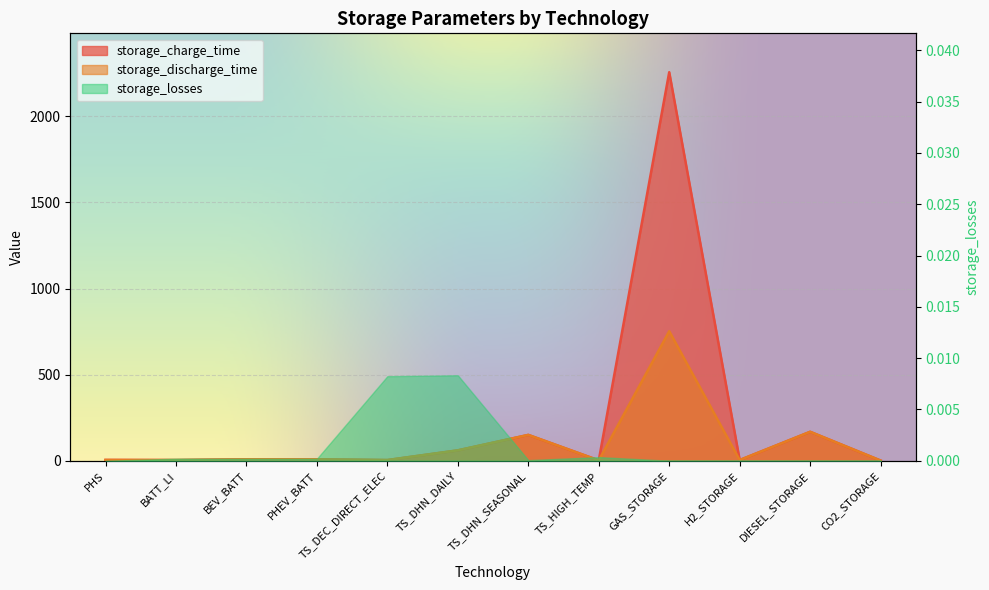

Where is the first local maximum for storage_charge_time?

TS_DHN_SEASONAL